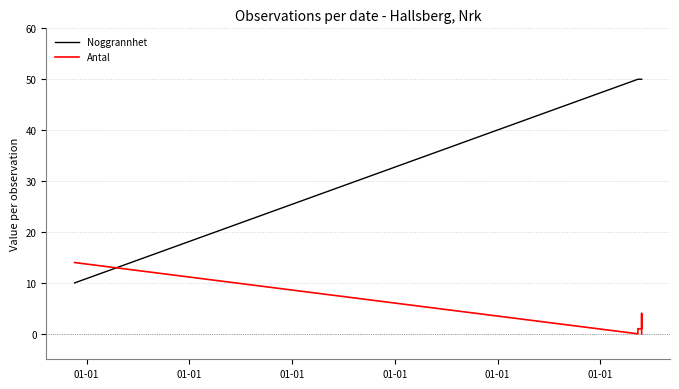

What is the greatest value displayed?

50